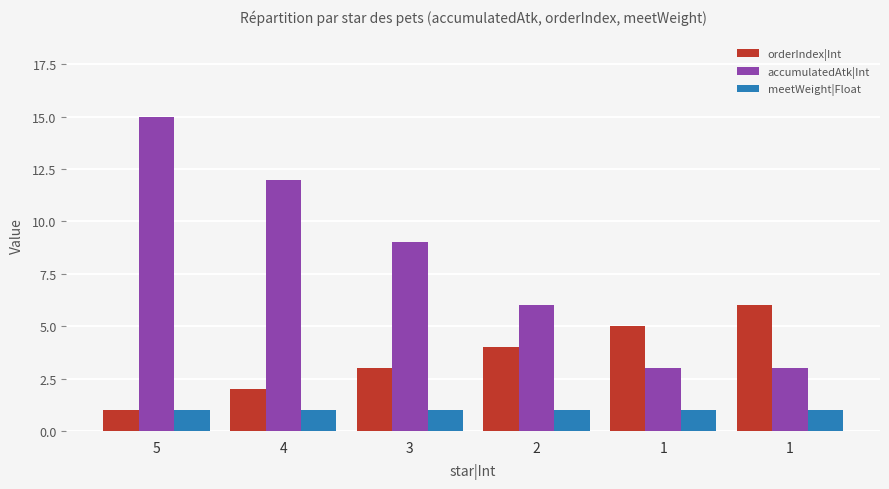

How many data points does each series have?

6